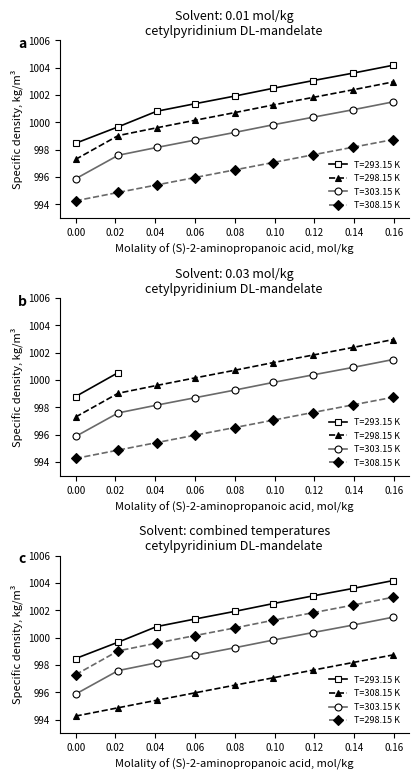

How many lines are shown in the chart?

4